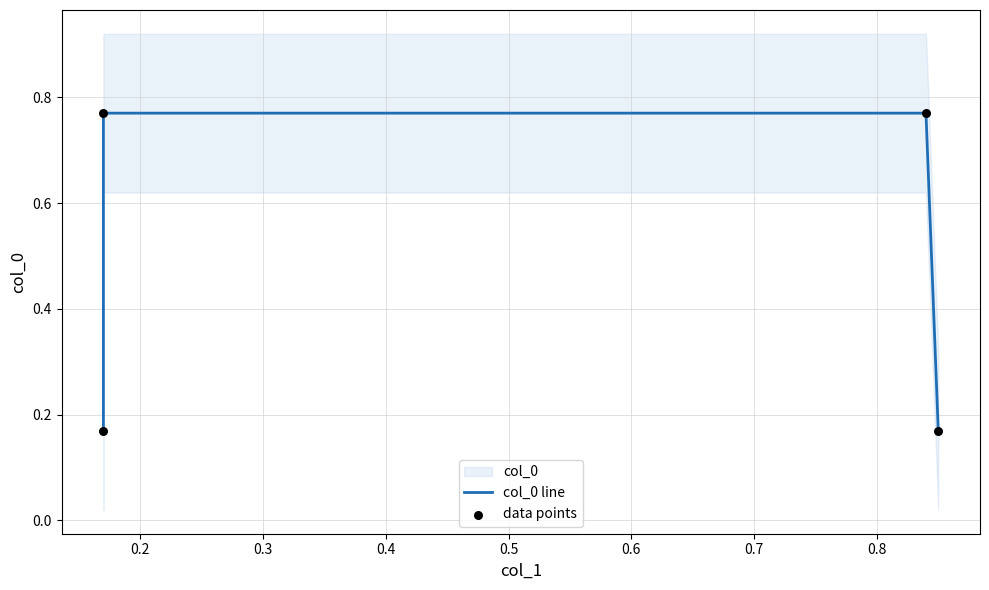

At which category is the sum across all series the highest?

0.2